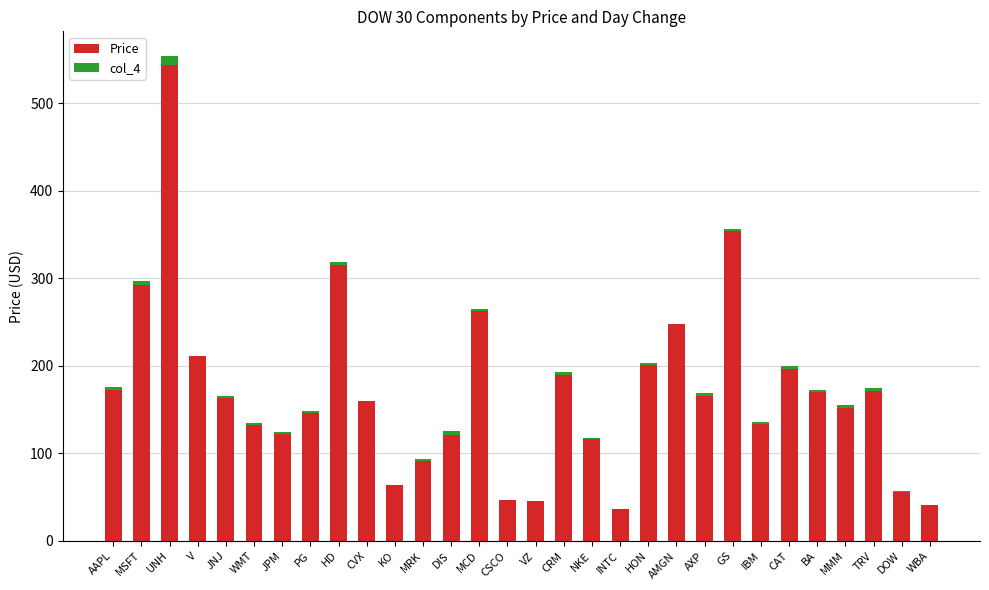

At INTC, list the series in order from largest to smallest.

Price, col_4